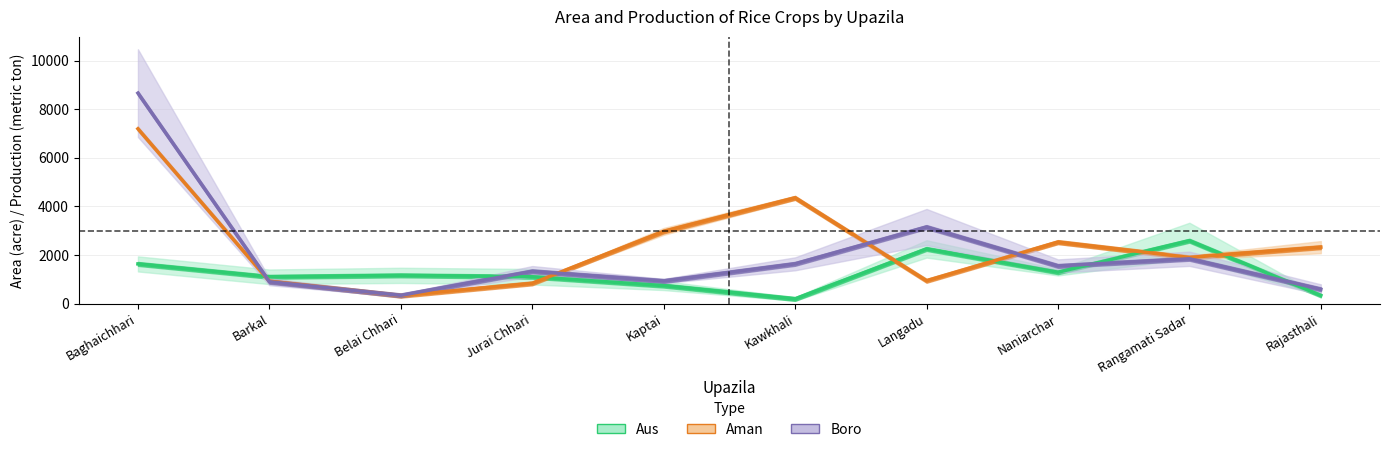

At which category is the sum across all series the highest?

Baghaichhari